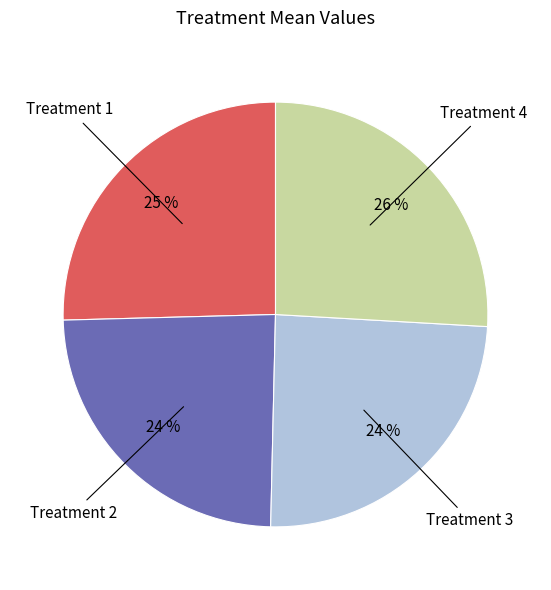

Approximately how many times larger is the value at Treatment 1 compared to Treatment 3?

1.0